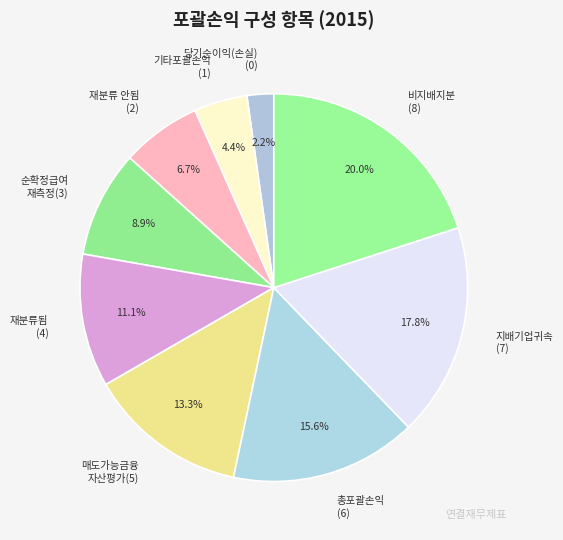

To the nearest percent, what is the difference between the largest and smallest slice percentages?

18%